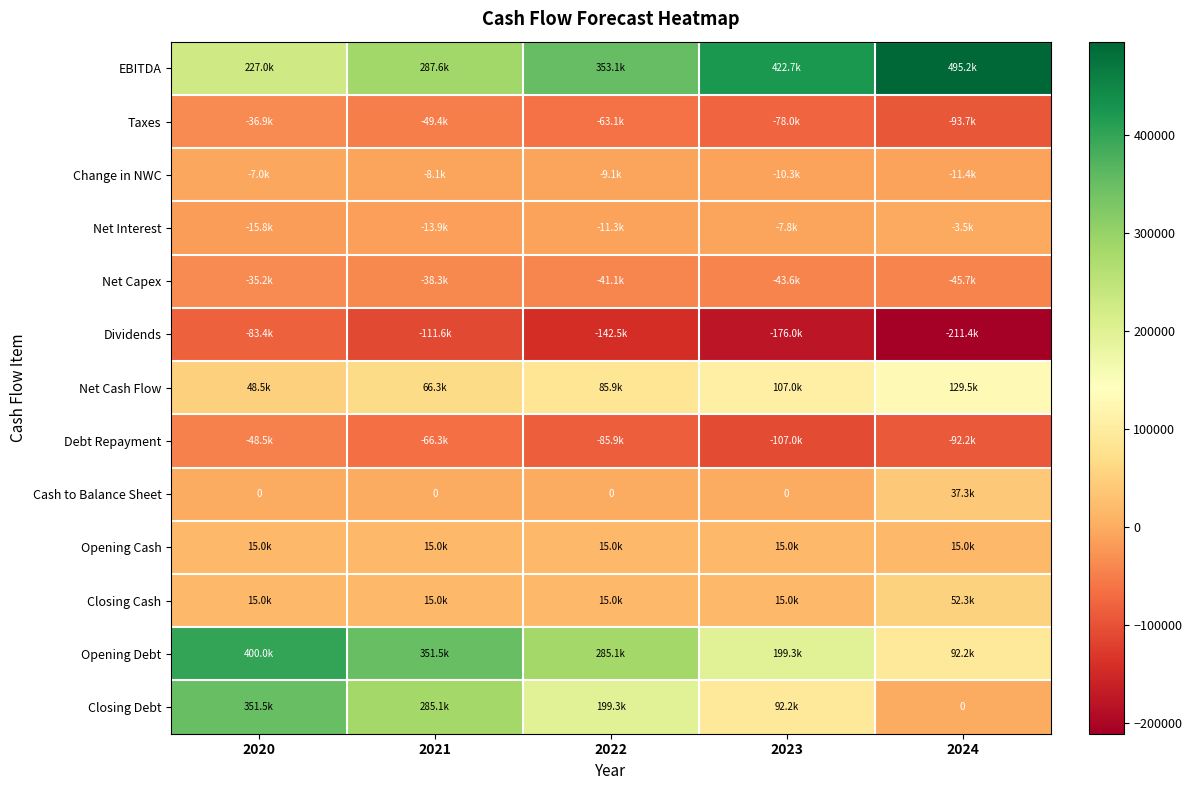

At which label does Dividends first exceed -142533?

2020